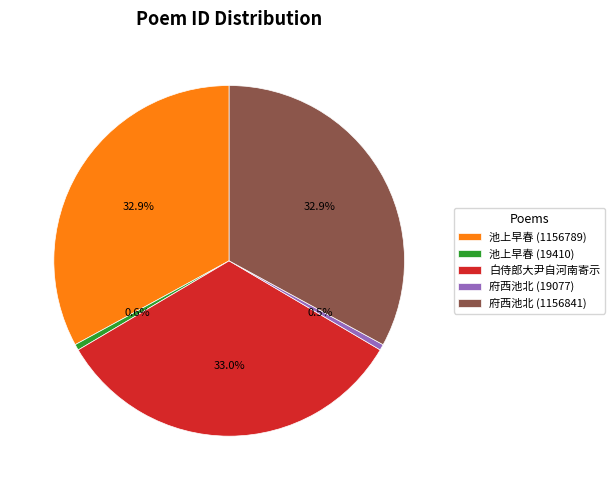

Is the sum of 池上早春 (1156789) and 府西池北 (1156841) greater than half?

Yes